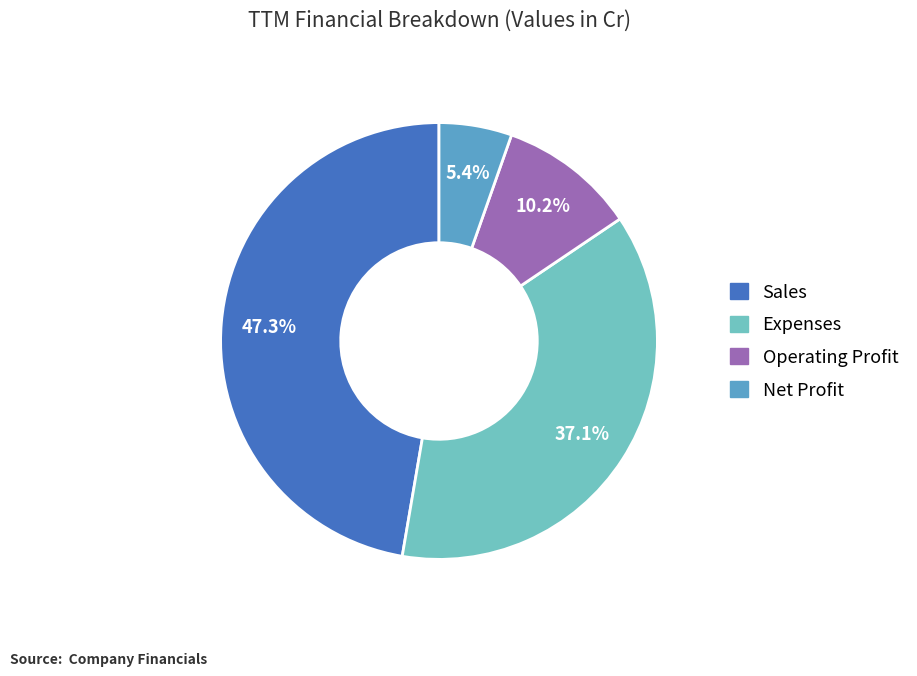

To the nearest percent, what is the average slice percentage?

25%